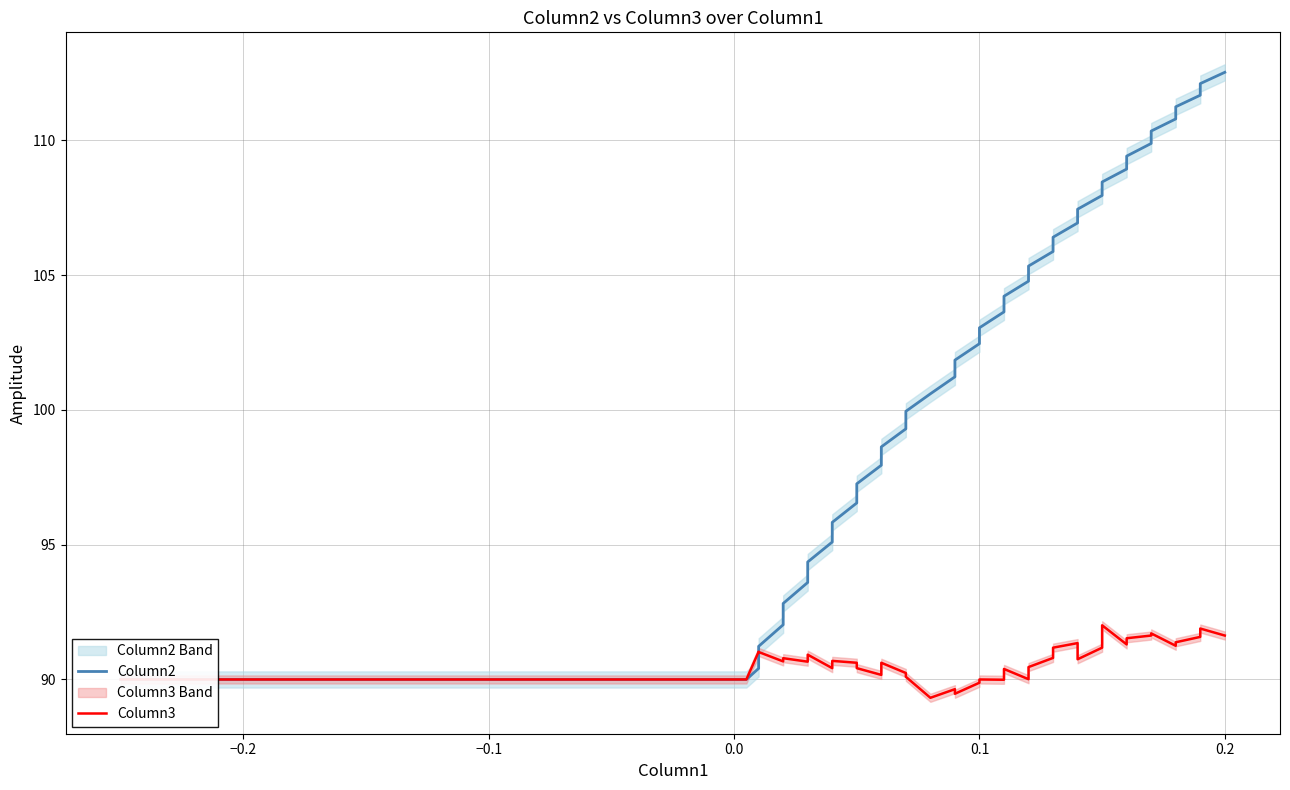

The value of Column2 at 12 is 130.9. True or false?

False